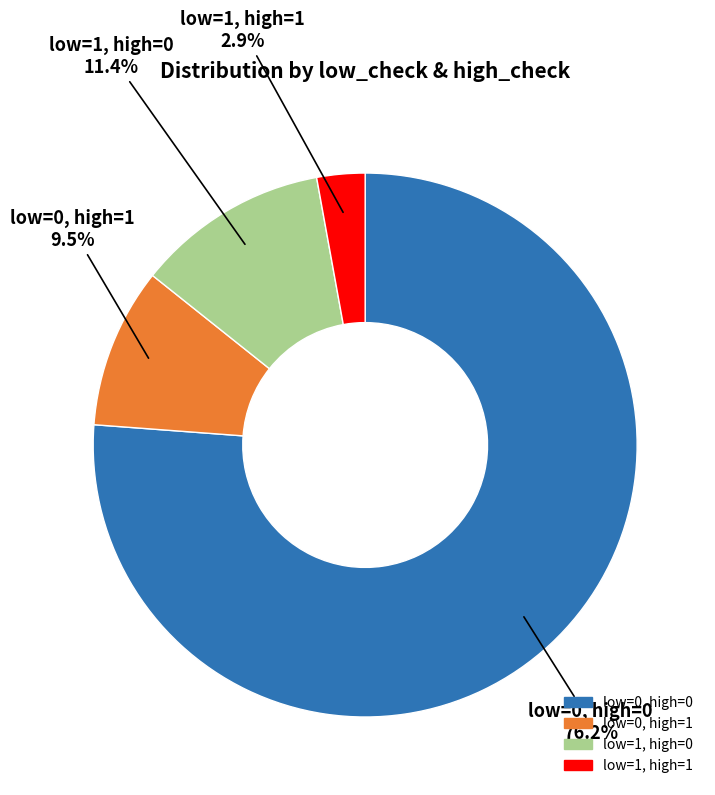

Is there any slice that represents more than half of the pie?

Yes